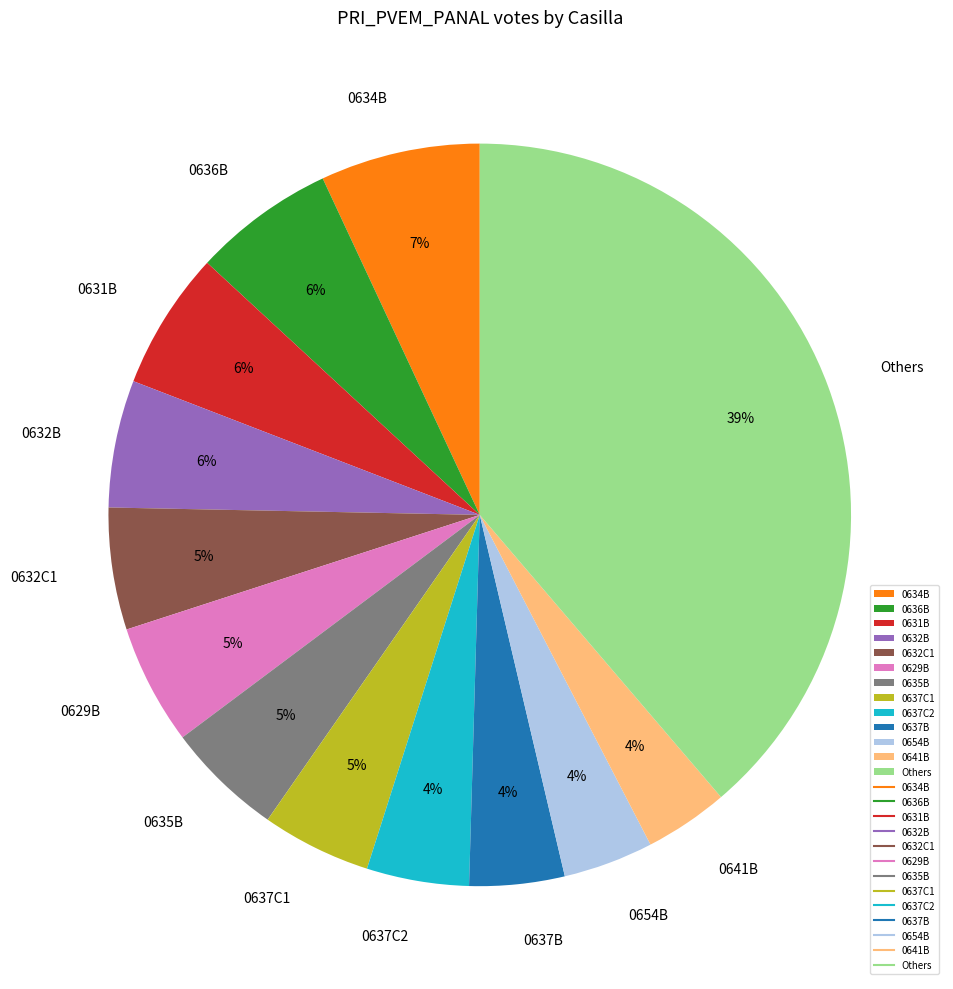

Do 0631B and 0636B together represent more than half of the pie?

No